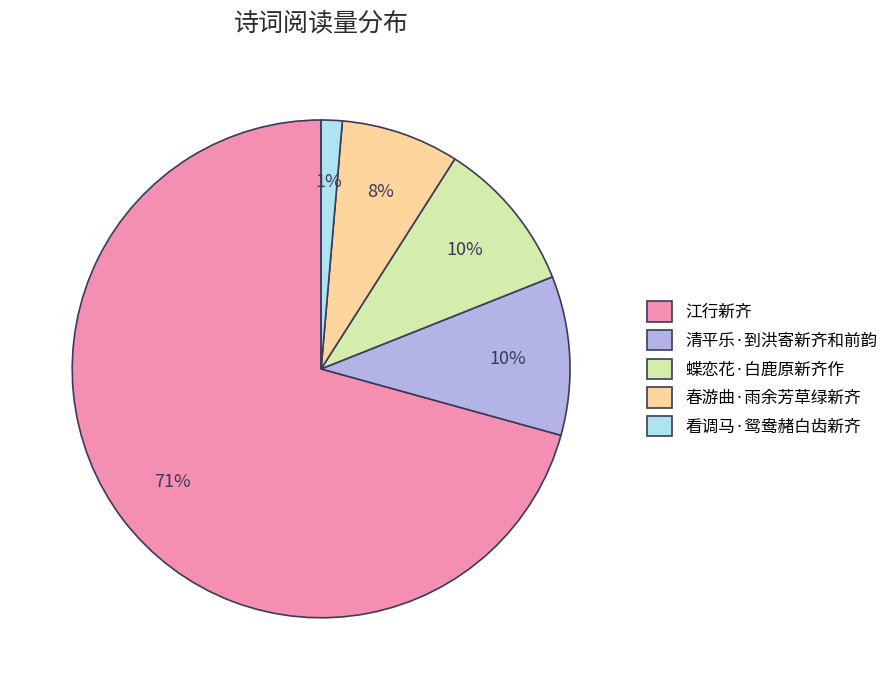

Count the number of slices in the pie.

5